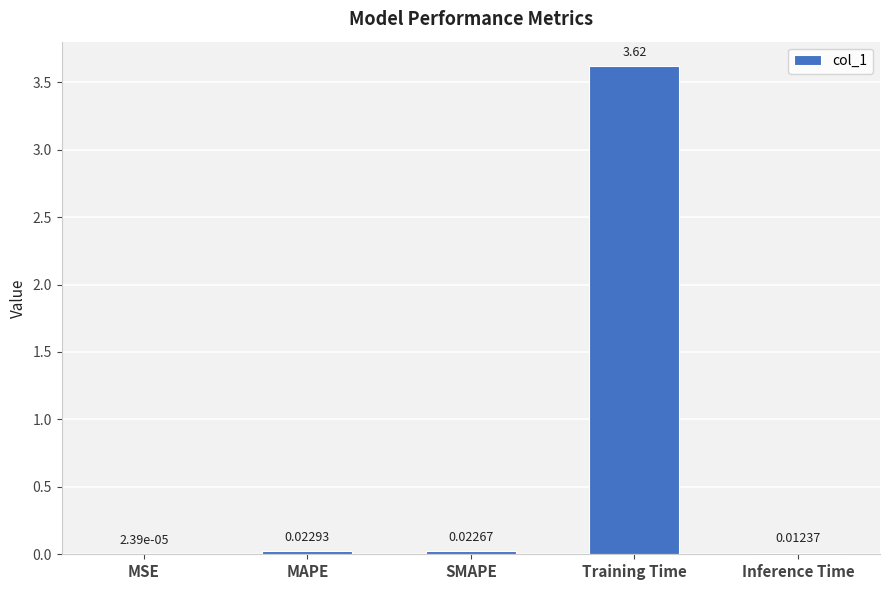

Which category has the highest value across all series?

Training Time